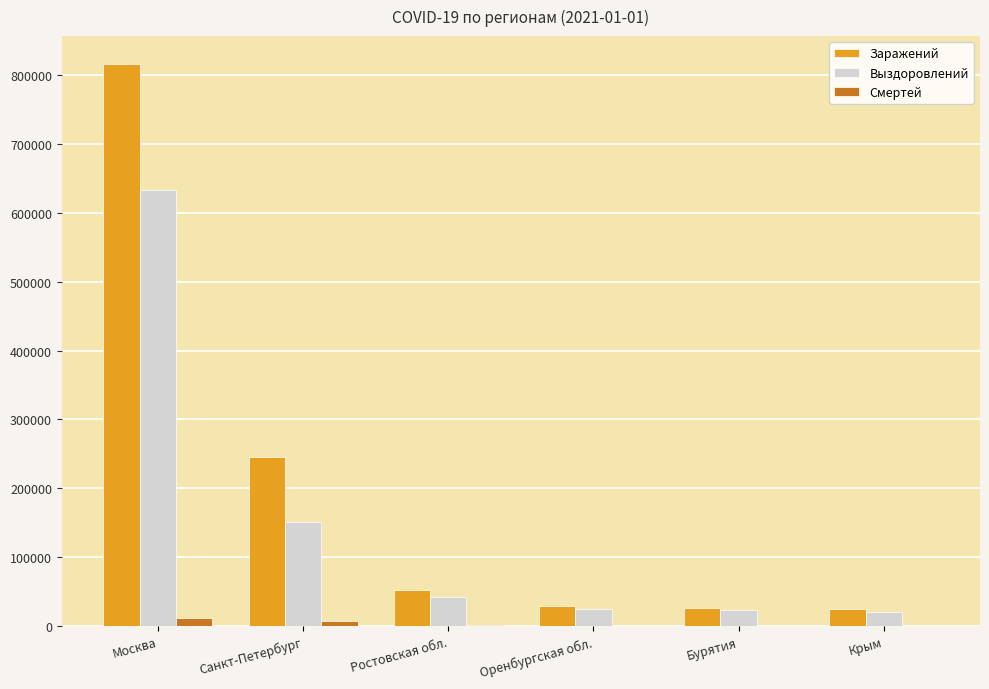

Which label corresponds to the largest value in the chart?

Москва